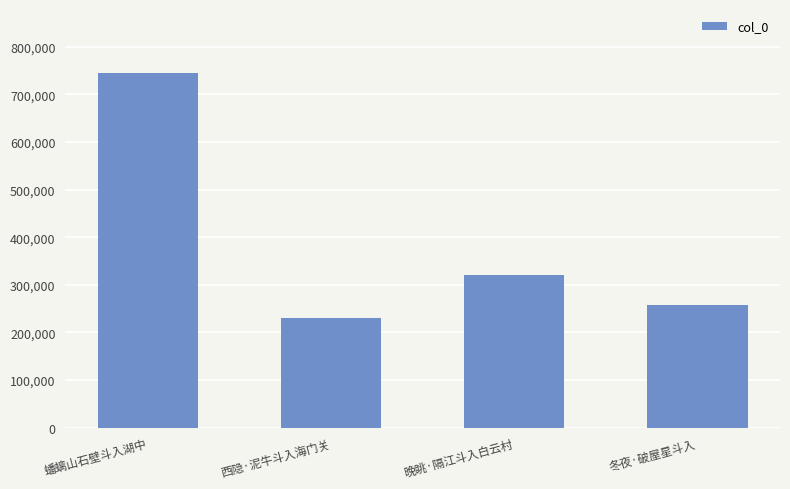

Rank the categories by value from lowest to highest.

西隐·泥牛斗入海门关, 冬夜·破屋星斗入, 晚眺·隔江斗入白云村, 蟠螭山石壁斗入湖中